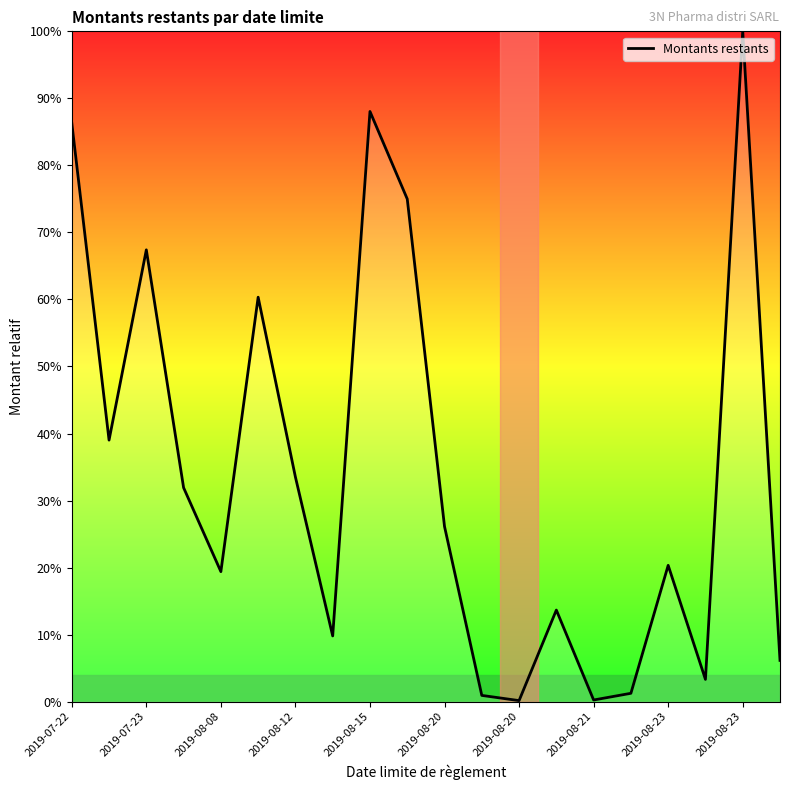

What is the maximum value shown in the chart?

100.0